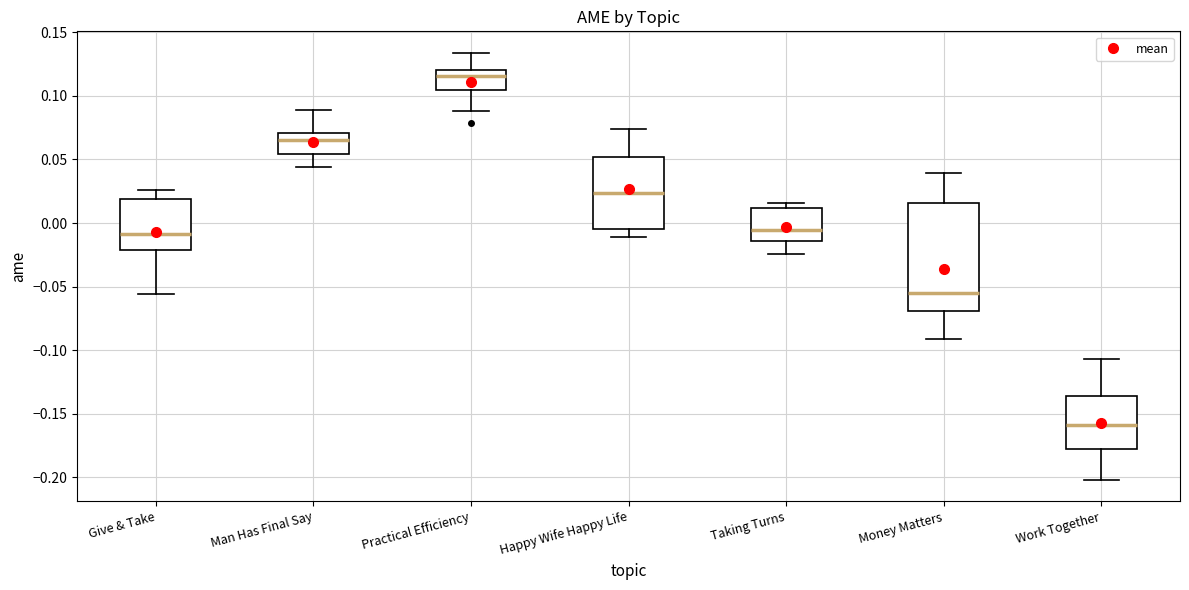

Reading left to right, read every box against the y-axis: the position of its median line, the range the box covers, and the ends of its whiskers. The values are not printed on the chart, so give them approximately, as read against the axis.

Give & Take: median -0.010, box -0.020 to 0.020, whiskers -0.055 to 0.025
Man Has Final Say: median 0.065, box 0.055 to 0.070, whiskers 0.045 to 0.090
Practical Efficiency: median 0.115, box 0.105 to 0.120, whiskers 0.090 to 0.135
Happy Wife Happy Life: median 0.025, box -0.005 to 0.050, whiskers -0.010 to 0.075
Taking Turns: median -0.005, box -0.015 to 0.010, whiskers -0.025 to 0.015
Money Matters: median -0.055, box -0.070 to 0.015, whiskers -0.090 to 0.040
Work Together: median -0.160, box -0.180 to -0.135, whiskers -0.200 to -0.105